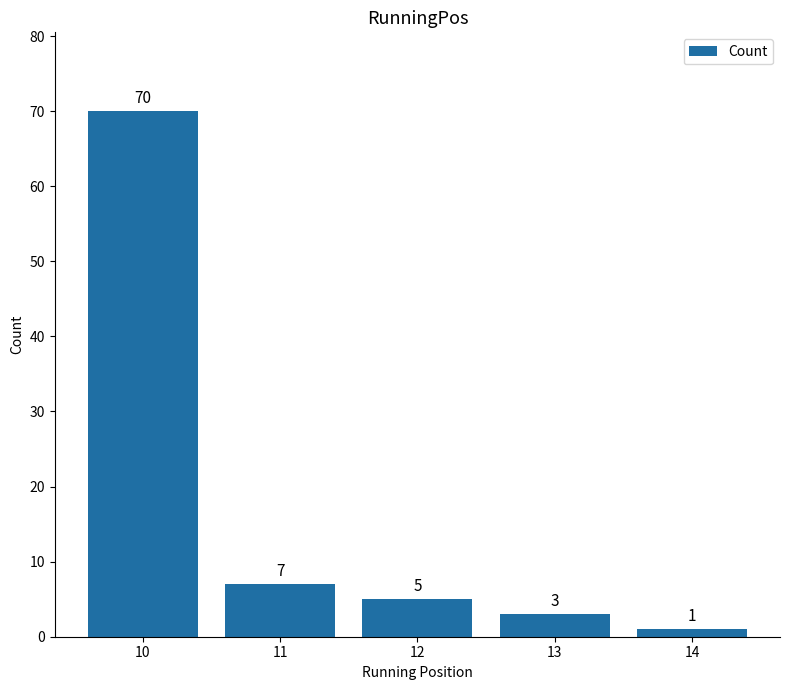

What is the difference between the maximum and minimum values?

69